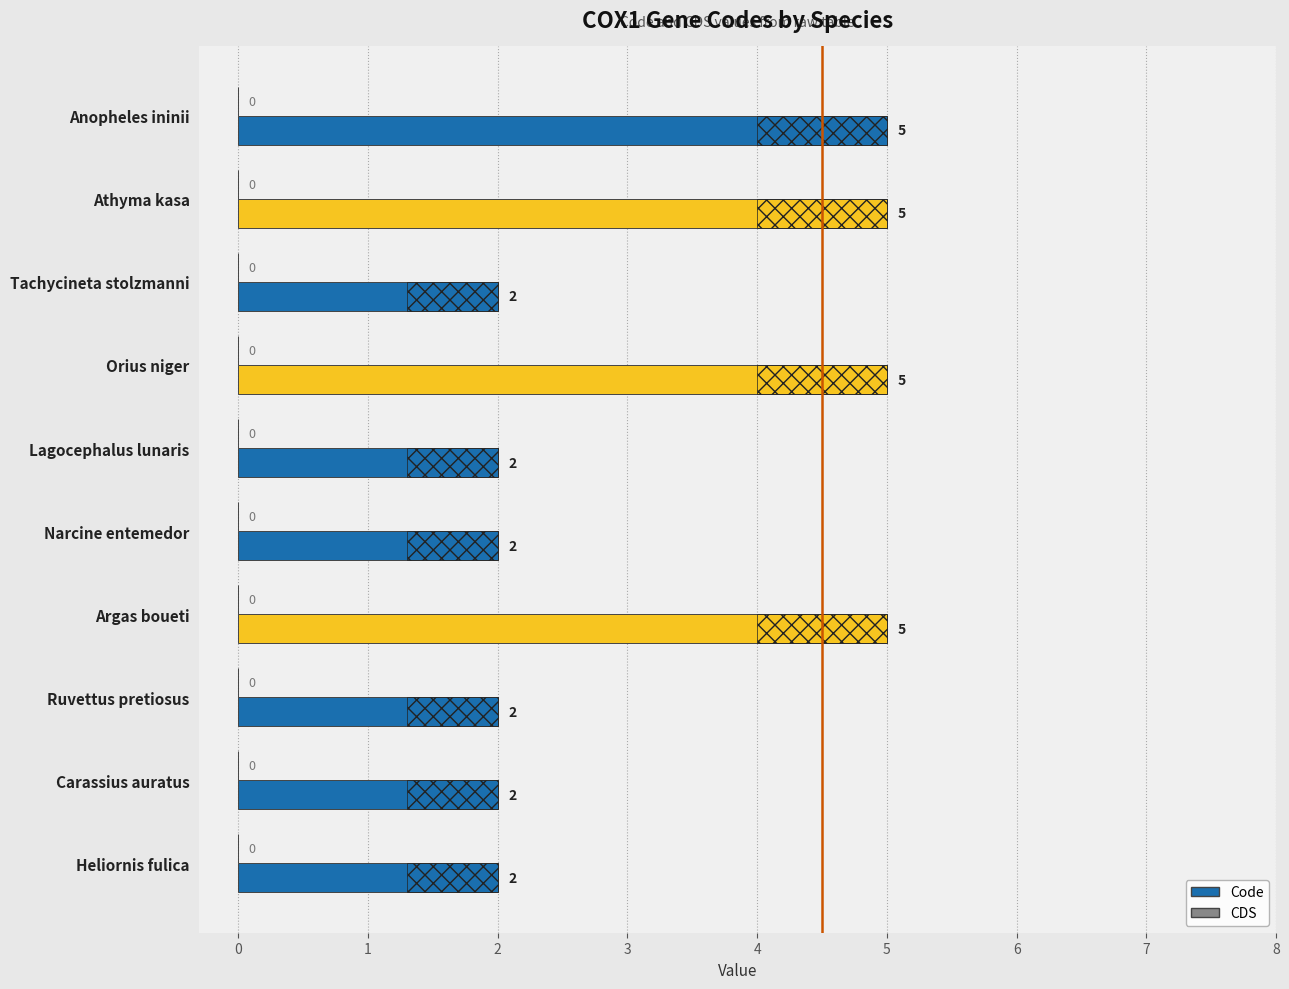

Which has a higher value, Argas boueti or Heliornis fulica?

Argas boueti